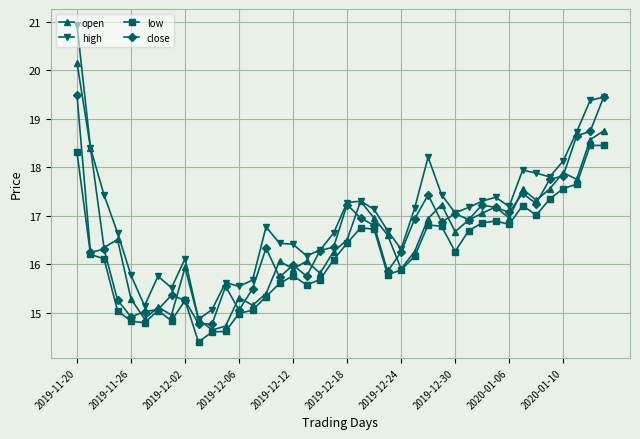

Which series has the widest spread of values?

high